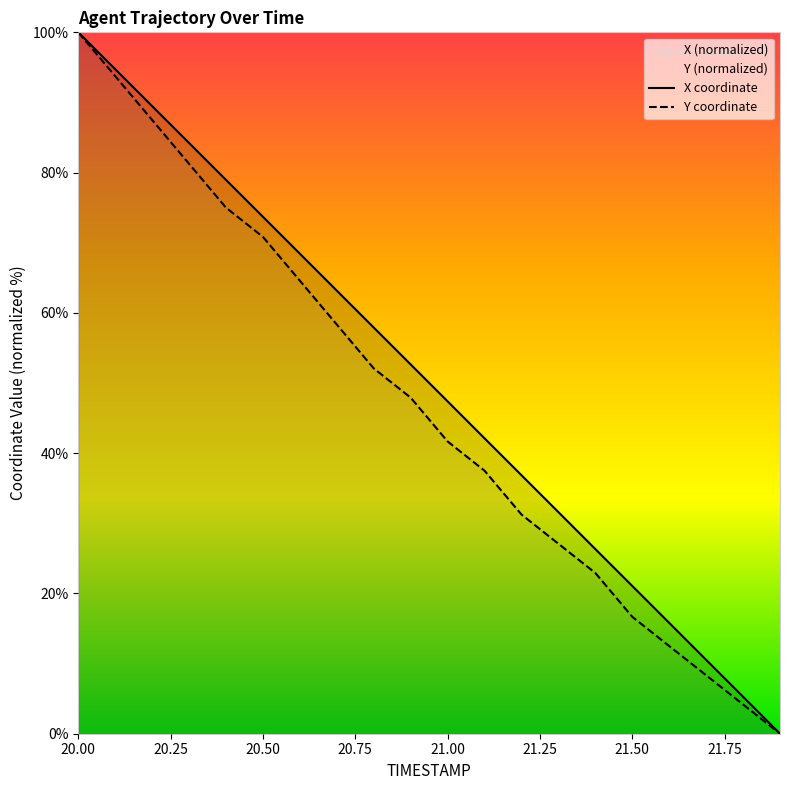

What is the value of the X point at the 19th from the left?

5.3